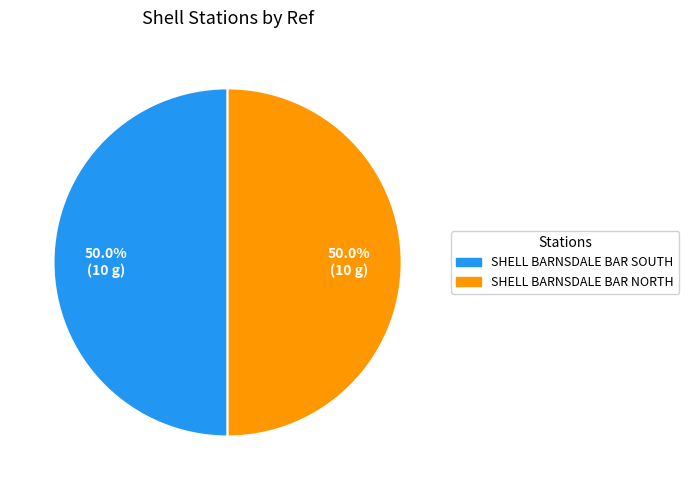

What percentage is the SHELL BARNSDALE BAR NORTH slice, to the nearest percent?

50%